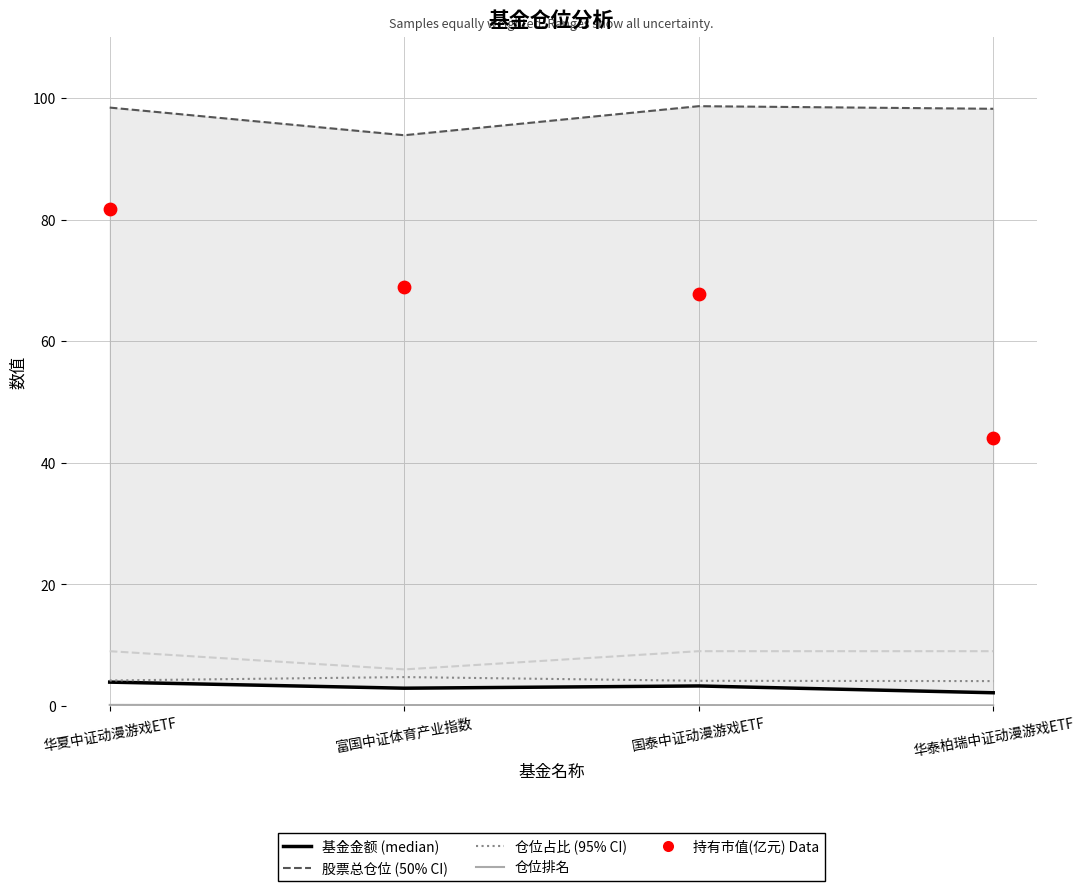

Which series reaches the maximum Y coordinate?

股票总仓位